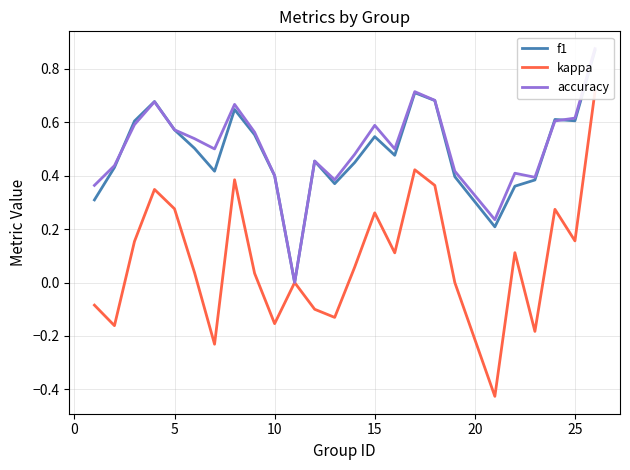

Which series has the widest spread of values?

kappa